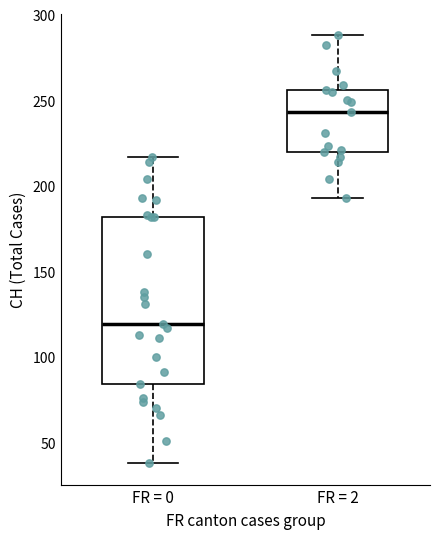

Reading left to right, read every box against the y-axis: the position of its median line, the range the box covers, and the ends of its whiskers. The values are not printed on the chart, so give them approximately, as read against the axis.

FR = 0: median 120, box 85 to 180, whiskers 40 to 215
FR = 2: median 245, box 220 to 255, whiskers 195 to 290